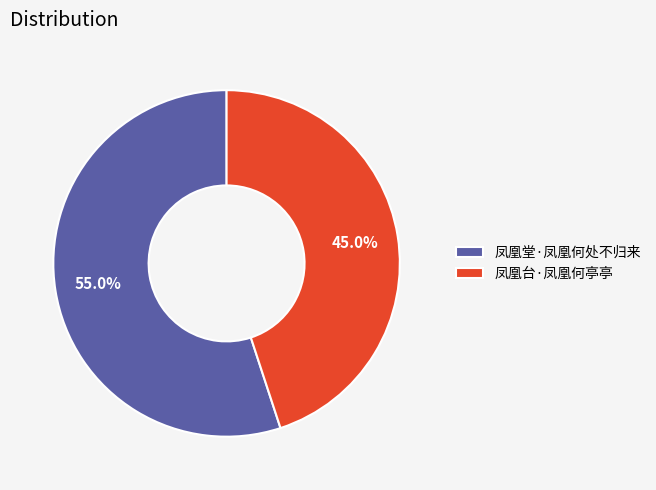

Is there a majority slice in this chart?

Yes